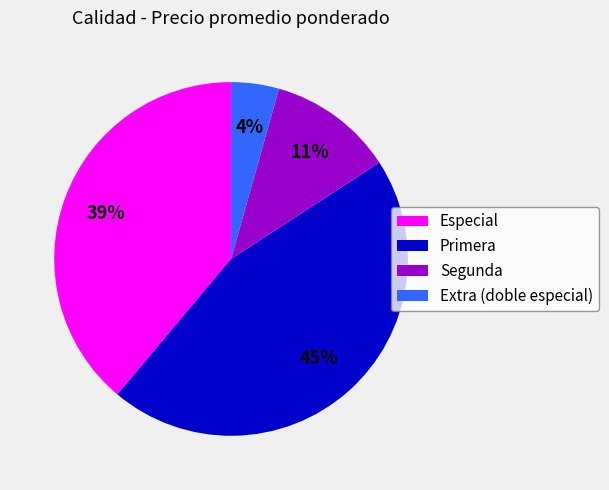

Is it true that Segunda is 11% of the pie?

True